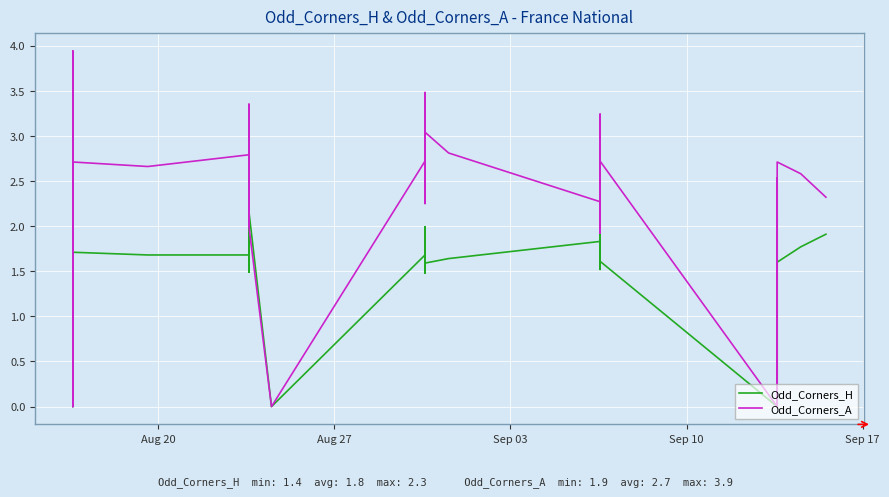

How many data points in Odd_Corners_A are above 2?

31